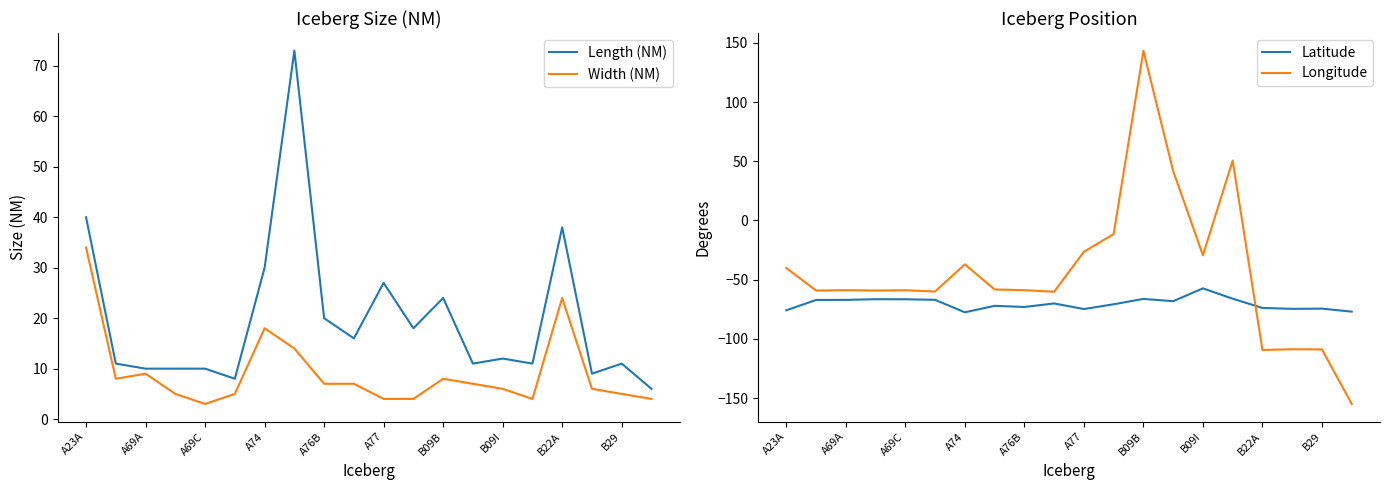

Which series ends up on top after the final intersection of Latitude and Longitude?

Latitude